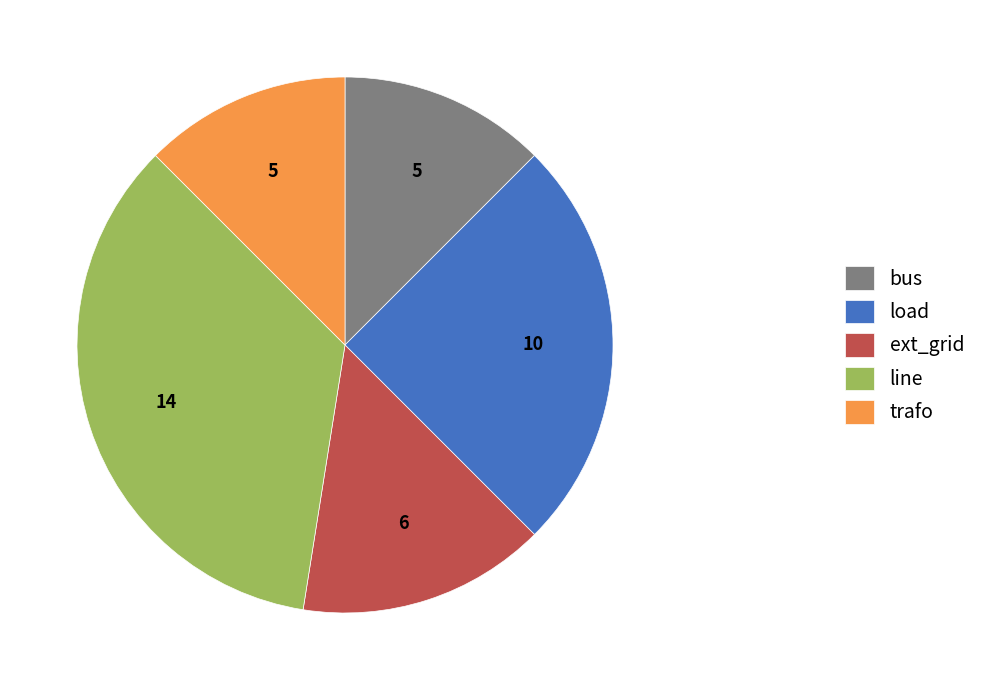

Which category has the biggest portion of the pie?

line